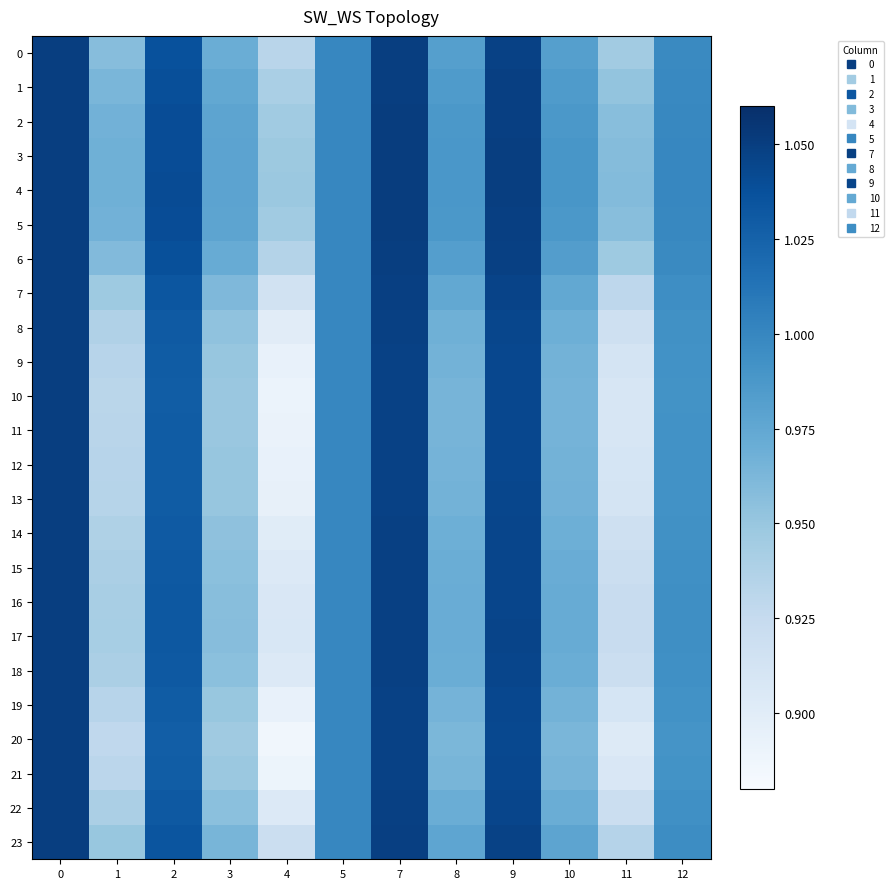

Reading right to left, extract all data points from this chart.

0: 12=1.0	11=0.9	10=1.0	9=1.0	8=1.0	7=1.0	5=1.0	4=0.9	3=1.0	2=1.0	1=1.0	0=1.1
1: 12=1.0	11=1.0	10=1.0	9=1.0	8=1.0	7=1.0	5=1.0	4=0.9	3=1.0	2=1.0	1=1.0	0=1.1
2: 12=1.0	11=1.0	10=1.0	9=1.0	8=1.0	7=1.1	5=1.0	4=0.9	3=1.0	2=1.0	1=1.0	0=1.1
3: 12=1.0	11=1.0	10=1.0	9=1.0	8=1.0	7=1.1	5=1.0	4=0.9	3=1.0	2=1.0	1=1.0	0=1.1
4: 12=1.0	11=1.0	10=1.0	9=1.0	8=1.0	7=1.1	5=1.0	4=0.9	3=1.0	2=1.0	1=1.0	0=1.1
5: 12=1.0	11=1.0	10=1.0	9=1.0	8=1.0	7=1.1	5=1.0	4=0.9	3=1.0	2=1.0	1=1.0	0=1.1
6: 12=1.0	11=0.9	10=1.0	9=1.0	8=1.0	7=1.0	5=1.0	4=0.9	3=1.0	2=1.0	1=1.0	0=1.1
7: 12=1.0	11=0.9	10=1.0	9=1.0	8=1.0	7=1.0	5=1.0	4=0.9	3=1.0	2=1.0	1=0.9	0=1.1
8: 12=1.0	11=0.9	10=1.0	9=1.0	8=1.0	7=1.0	5=1.0	4=0.9	3=1.0	2=1.0	1=0.9	0=1.1
9: 12=1.0	11=0.9	10=1.0	9=1.0	8=1.0	7=1.0	5=1.0	4=0.9	3=1.0	2=1.0	1=0.9	0=1.1
10: 12=1.0	11=0.9	10=1.0	9=1.0	8=1.0	7=1.0	5=1.0	4=0.9	3=0.9	2=1.0	1=0.9	0=1.1
11: 12=1.0	11=0.9	10=1.0	9=1.0	8=1.0	7=1.0	5=1.0	4=0.9	3=0.9	2=1.0	1=0.9	0=1.1
12: 12=1.0	11=0.9	10=1.0	9=1.0	8=1.0	7=1.0	5=1.0	4=0.9	3=1.0	2=1.0	1=0.9	0=1.1
13: 12=1.0	11=0.9	10=1.0	9=1.0	8=1.0	7=1.0	5=1.0	4=0.9	3=1.0	2=1.0	1=0.9	0=1.1
14: 12=1.0	11=0.9	10=1.0	9=1.0	8=1.0	7=1.0	5=1.0	4=0.9	3=1.0	2=1.0	1=0.9	0=1.1
15: 12=1.0	11=0.9	10=1.0	9=1.0	8=1.0	7=1.0	5=1.0	4=0.9	3=1.0	2=1.0	1=0.9	0=1.1
16: 12=1.0	11=0.9	10=1.0	9=1.0	8=1.0	7=1.0	5=1.0	4=0.9	3=1.0	2=1.0	1=0.9	0=1.1
17: 12=1.0	11=0.9	10=1.0	9=1.0	8=1.0	7=1.0	5=1.0	4=0.9	3=1.0	2=1.0	1=0.9	0=1.1
18: 12=1.0	11=0.9	10=1.0	9=1.0	8=1.0	7=1.0	5=1.0	4=0.9	3=1.0	2=1.0	1=0.9	0=1.1
19: 12=1.0	11=0.9	10=1.0	9=1.0	8=1.0	7=1.0	5=1.0	4=0.9	3=1.0	2=1.0	1=0.9	0=1.1
20: 12=1.0	11=0.9	10=1.0	9=1.0	8=1.0	7=1.0	5=1.0	4=0.9	3=0.9	2=1.0	1=0.9	0=1.1
21: 12=1.0	11=0.9	10=1.0	9=1.0	8=1.0	7=1.0	5=1.0	4=0.9	3=0.9	2=1.0	1=0.9	0=1.1
22: 12=1.0	11=0.9	10=1.0	9=1.0	8=1.0	7=1.0	5=1.0	4=0.9	3=1.0	2=1.0	1=0.9	0=1.1
23: 12=1.0	11=0.9	10=1.0	9=1.0	8=1.0	7=1.0	5=1.0	4=0.9	3=1.0	2=1.0	1=1.0	0=1.1